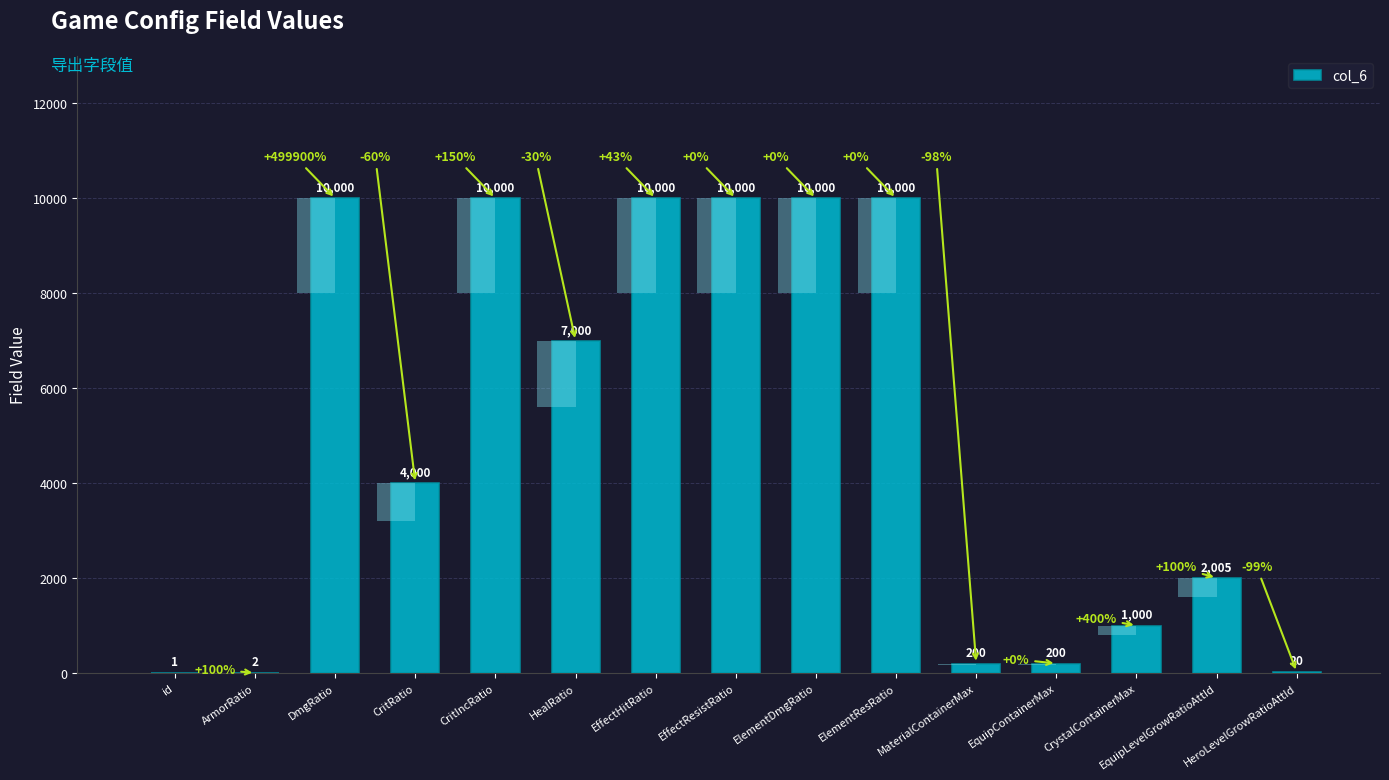

Are the bars grouped side by side (vs. stacked)?

No